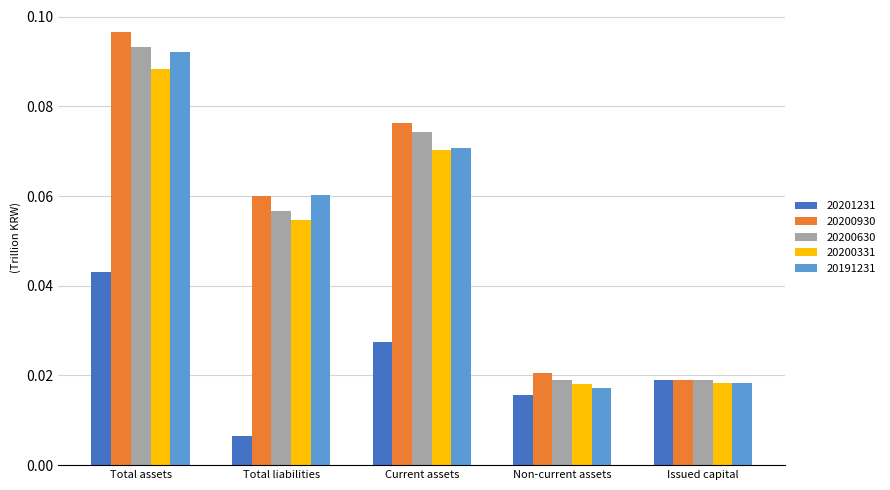

Are the bars horizontal?

No